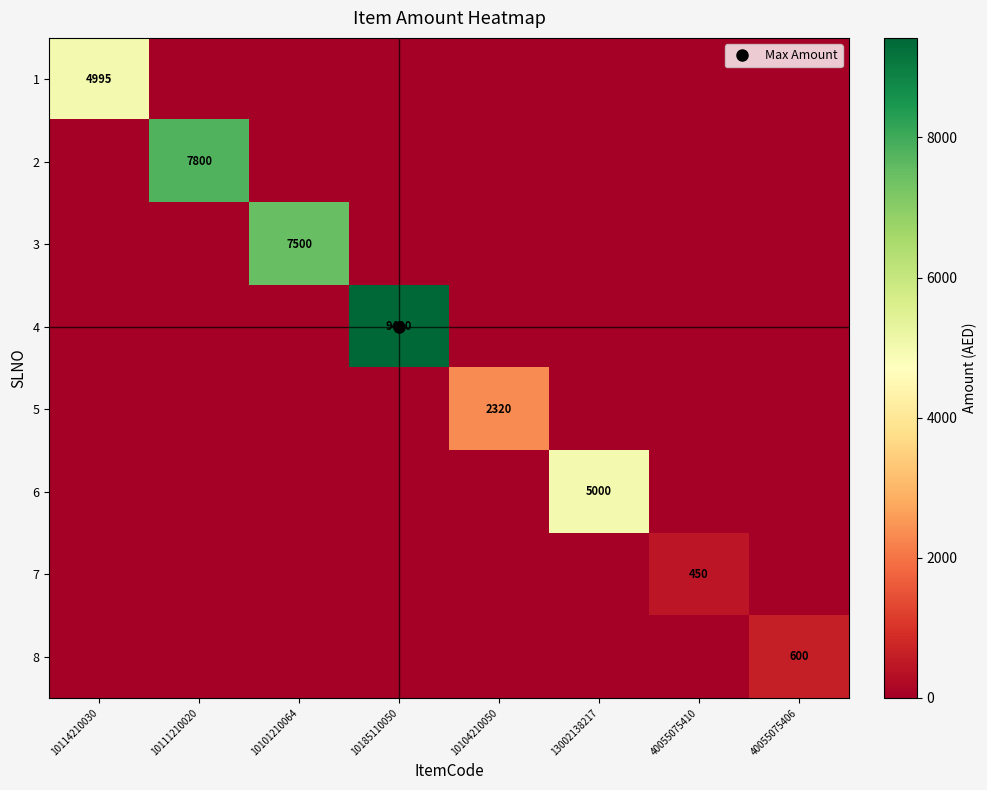

How many distinct data groups are displayed?

8